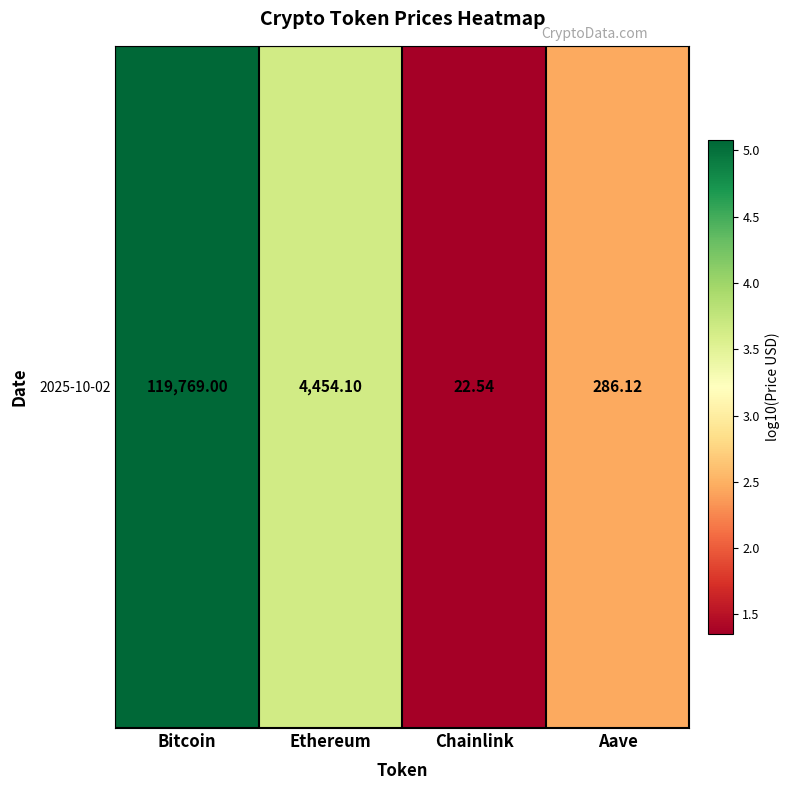

Is it true that the value at Ethereum is 2.1?

False